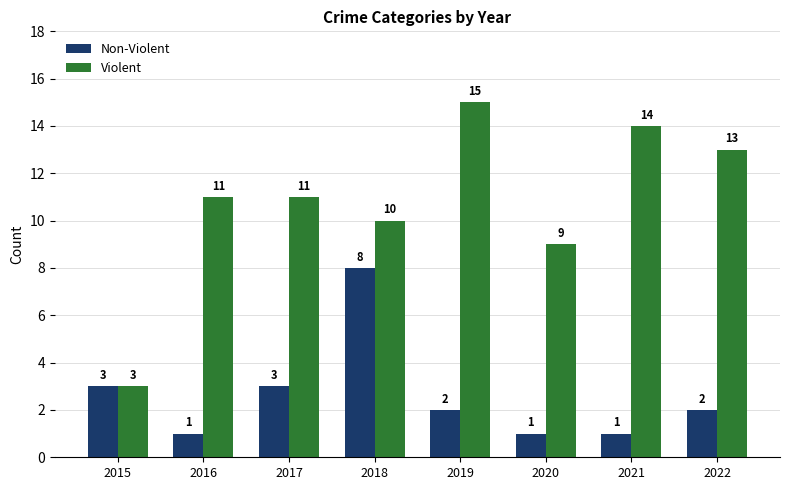

How many bars are there in total?

16